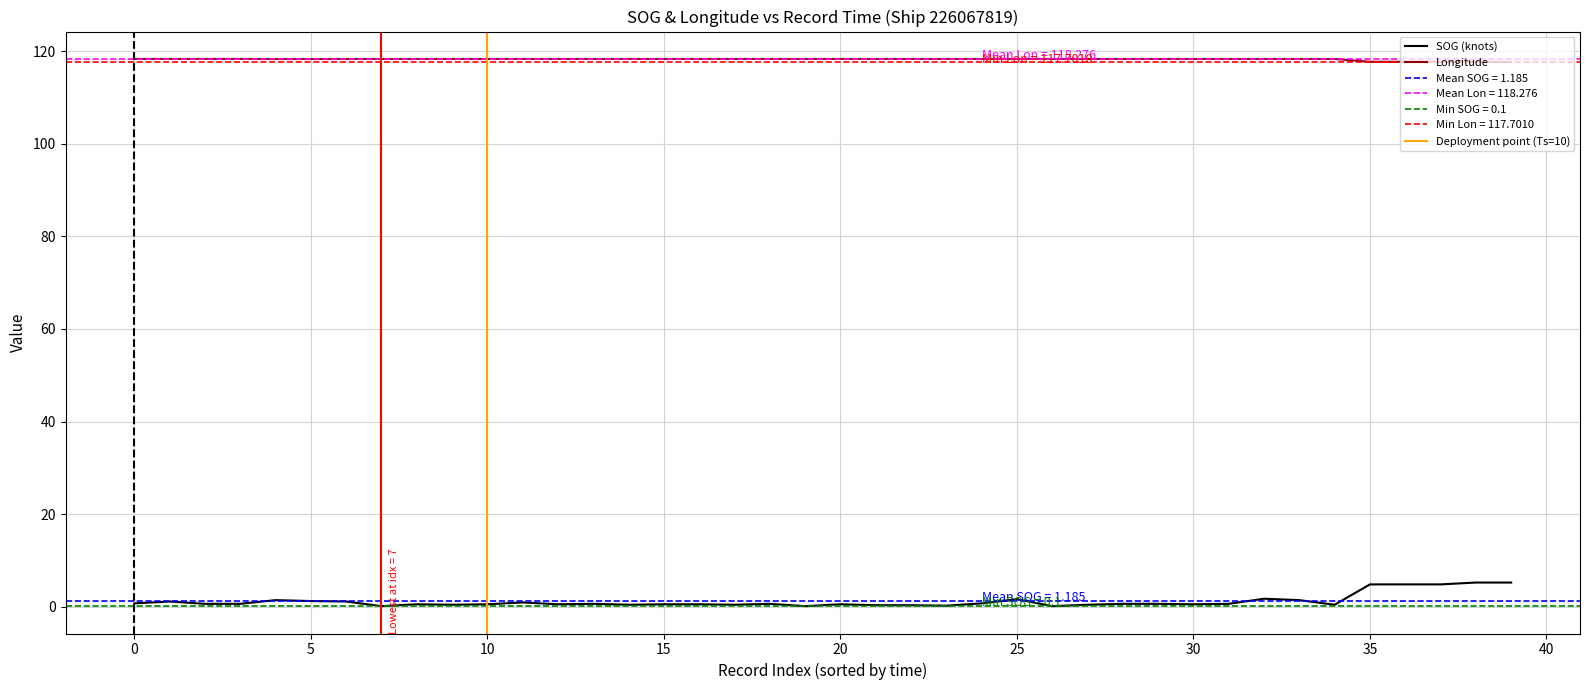

True or false: SOG (knots) and Longitude intersect in this chart.

False